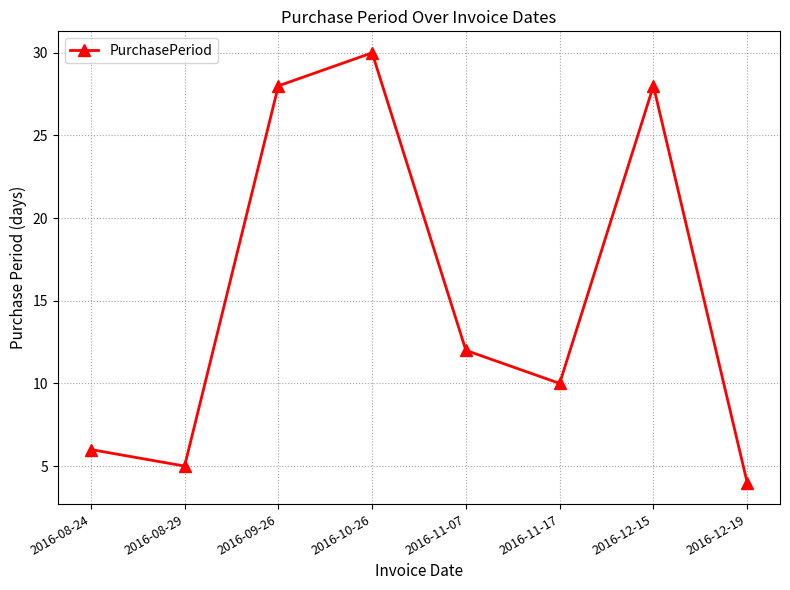

Reading left to right, transcribe all the data shown in this chart.

2016-08-24=6	2016-08-29=5	2016-09-26=28	2016-10-26=30	2016-11-07=12	2016-11-17=10	2016-12-15=28	2016-12-19=4